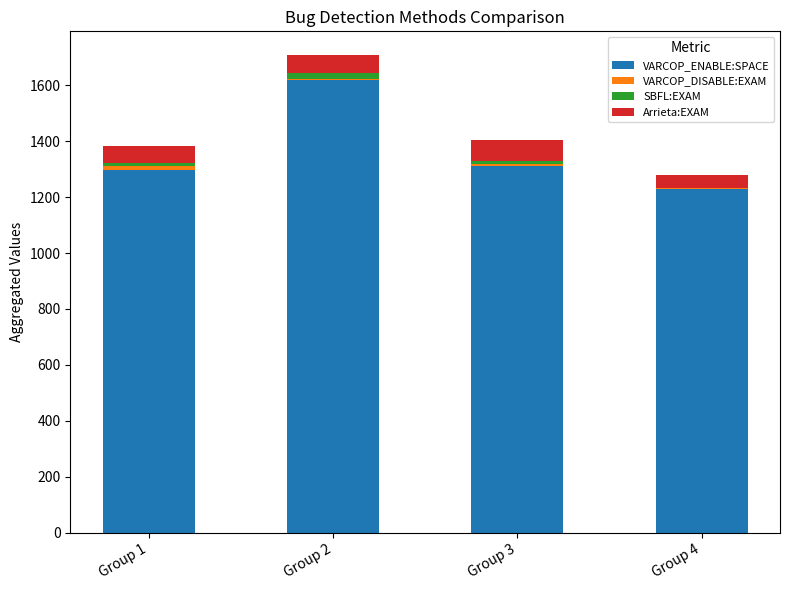

What is the maximum value for VARCOP_ENABLE:SPACE?

1618.0